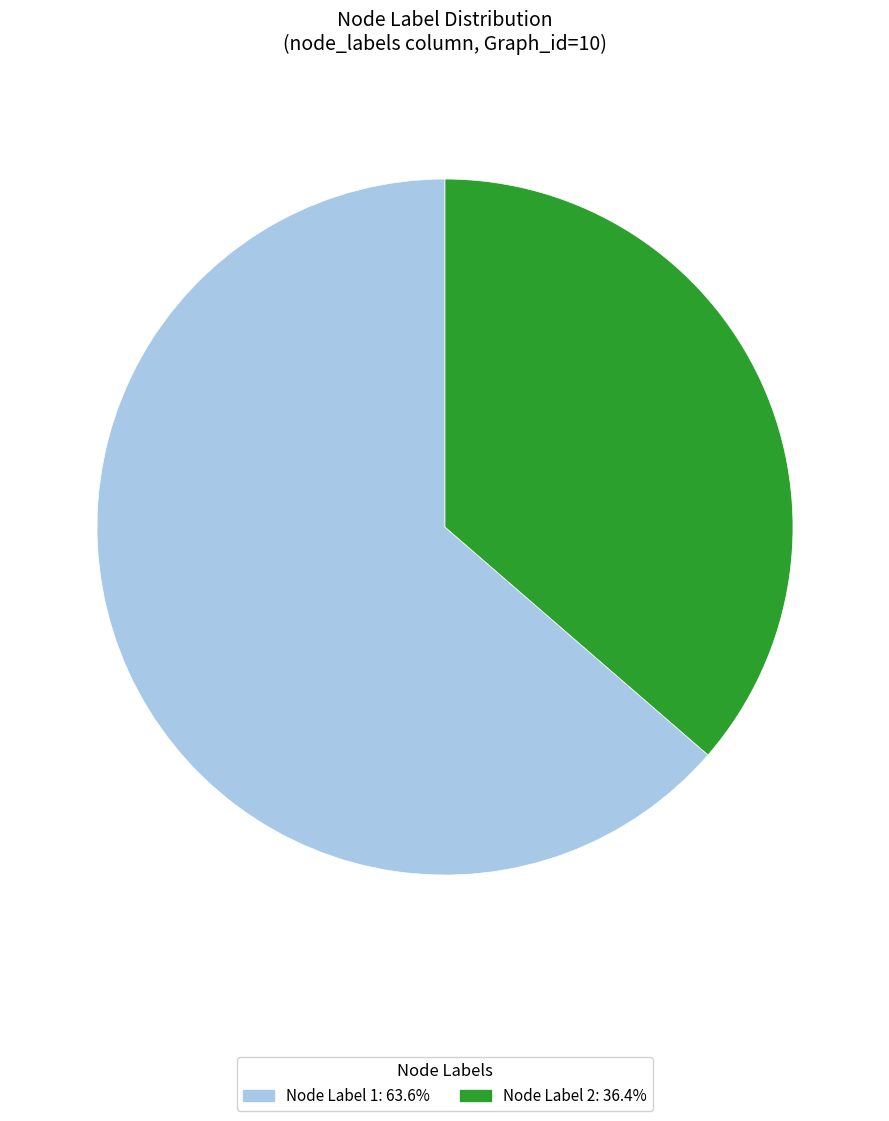

Is there a majority slice in this chart?

Yes